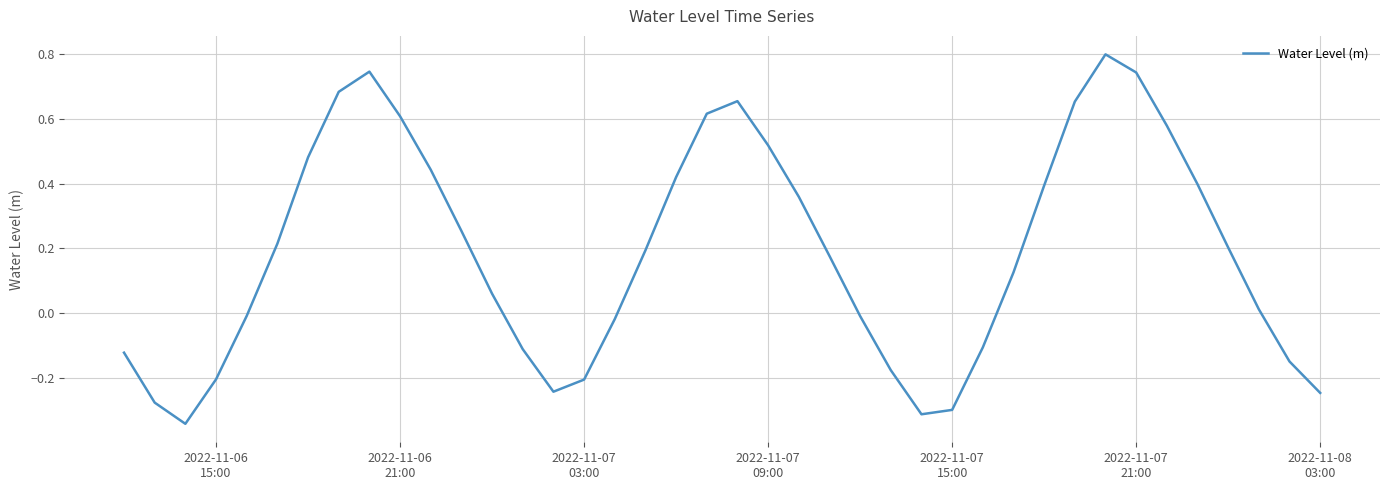

What is the maximum value shown in the chart?

0.8